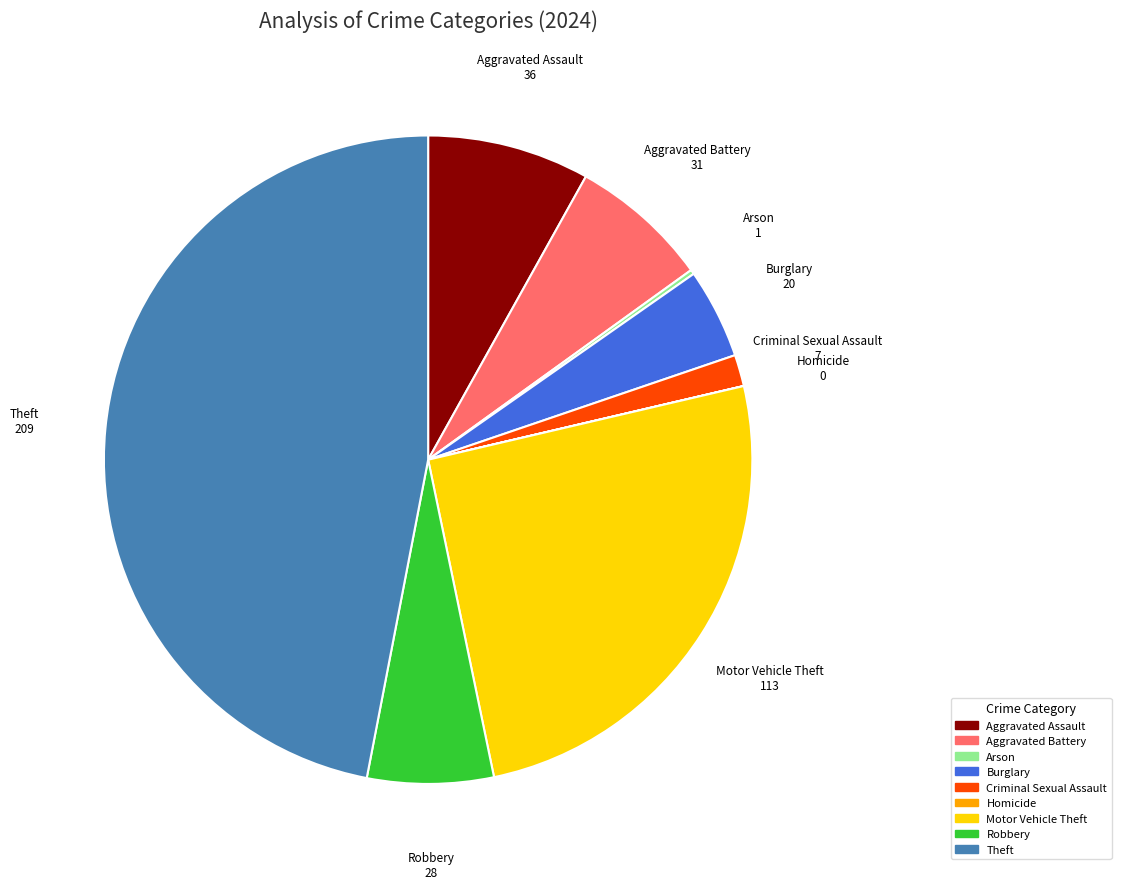

Does any single category account for the majority?

No